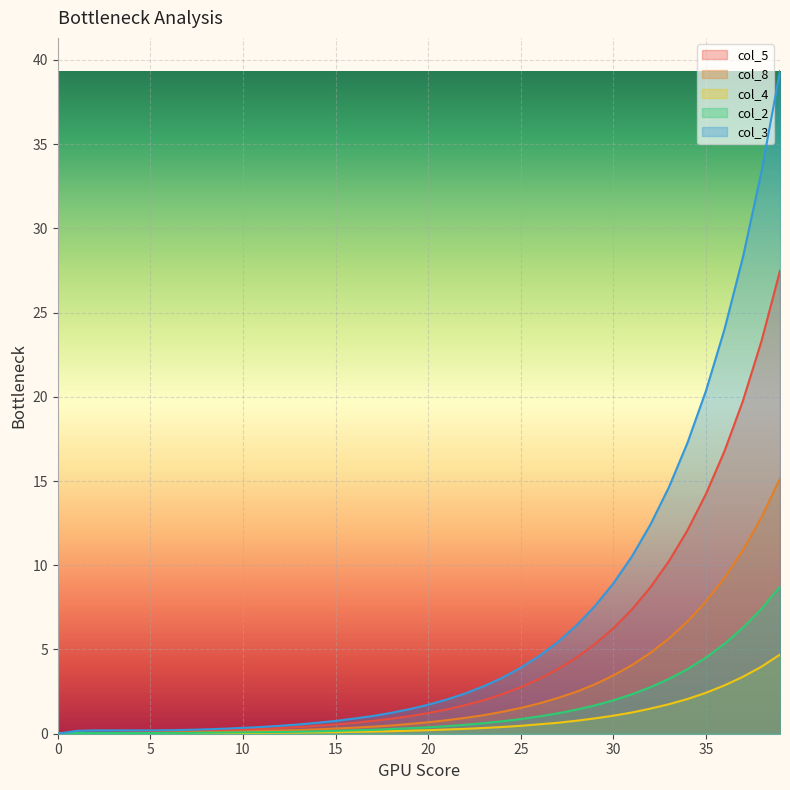

List the series in order of their peak value, lowest first.

col_4, col_2, col_8, col_5, col_3